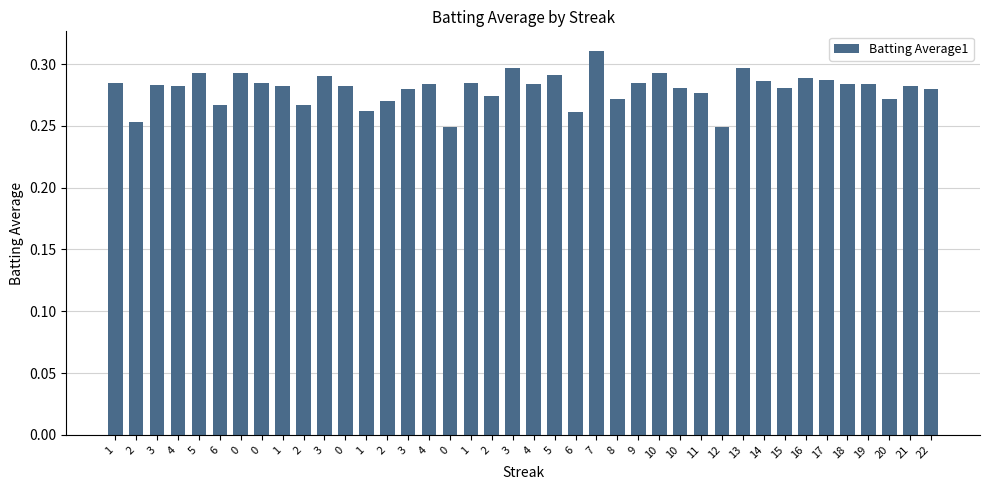

What value does the data have at 13?

0.3